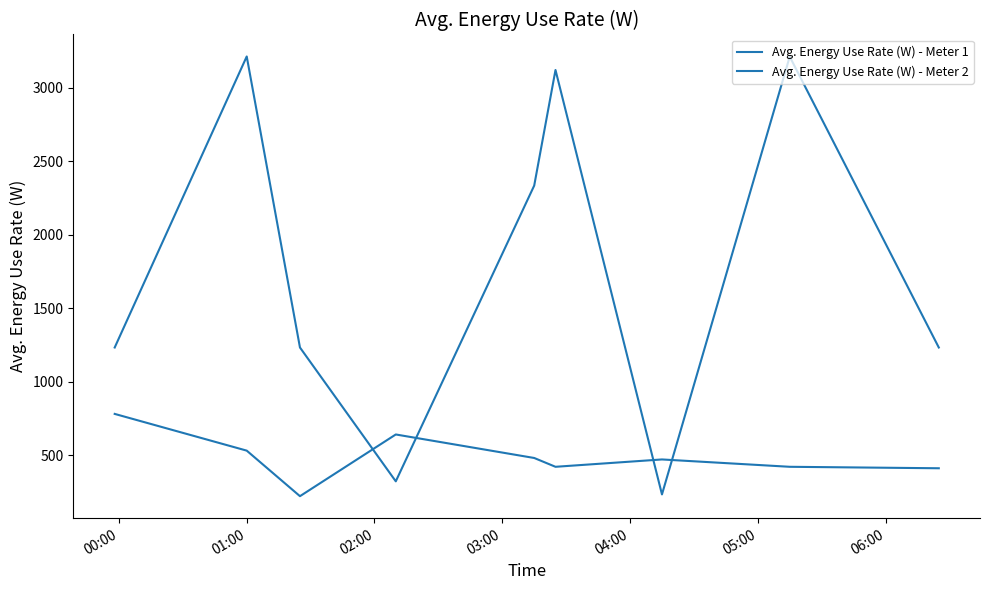

In Avg. Energy Use Rate (W) - Meter 2, how many points are lower than both neighbors (excluding endpoints)?

2